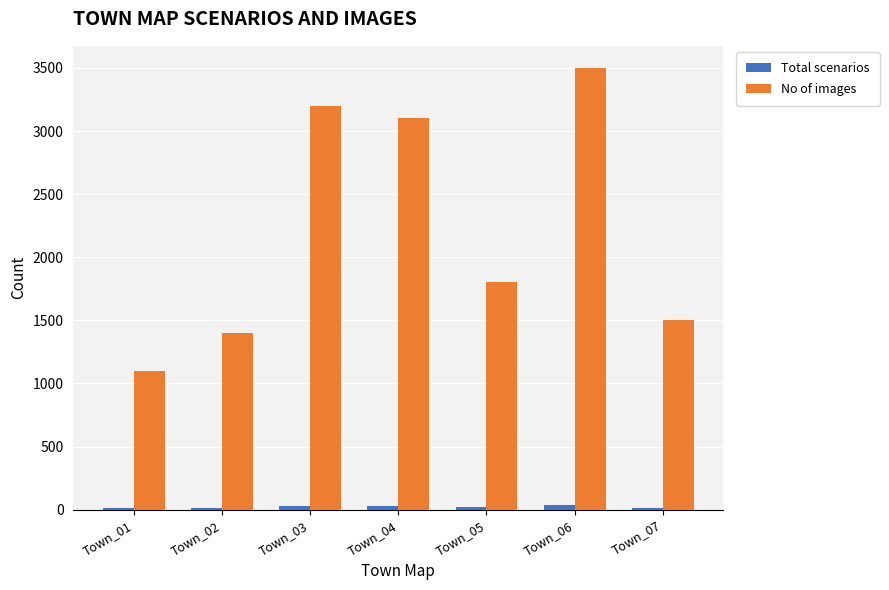

Which category has the highest value in the No of images series?

Town_06